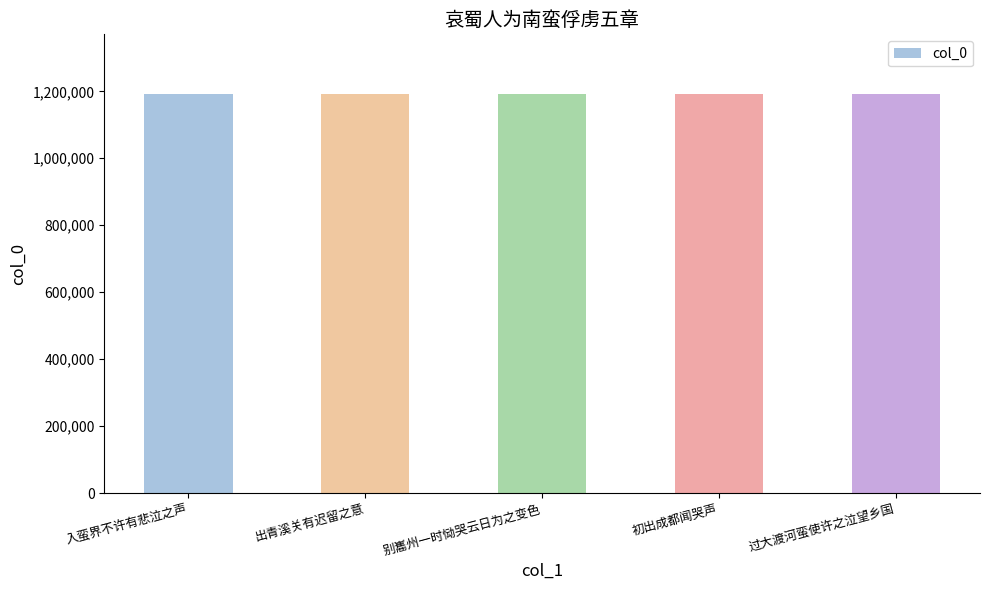

The chart shows a value of 1814103 at 初出成都闻哭声. True or false?

False